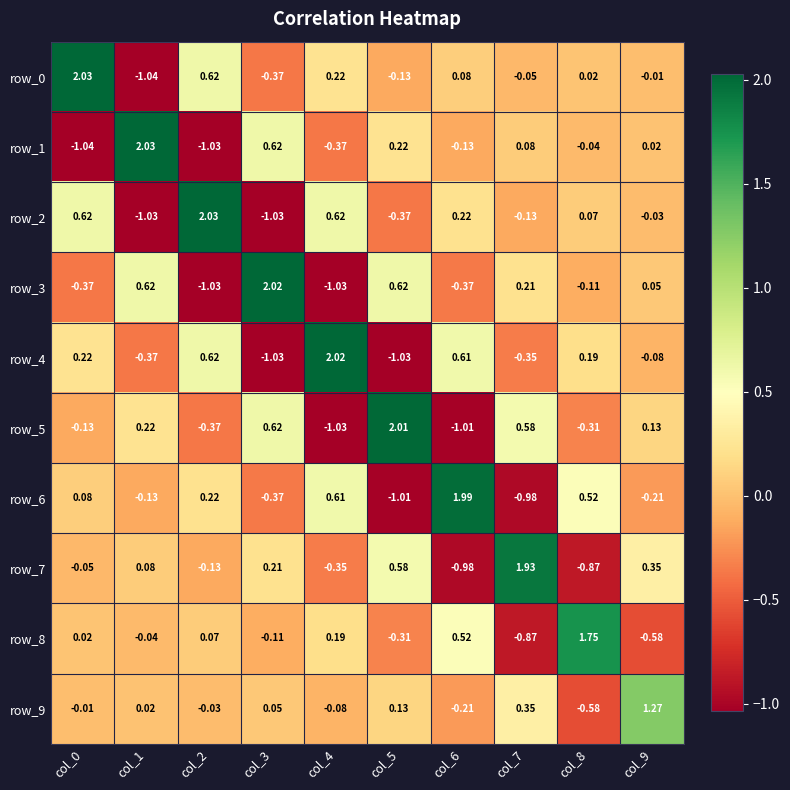

Is the value of row_0 at col_6 greater than the value of row_1 at col_3?

No